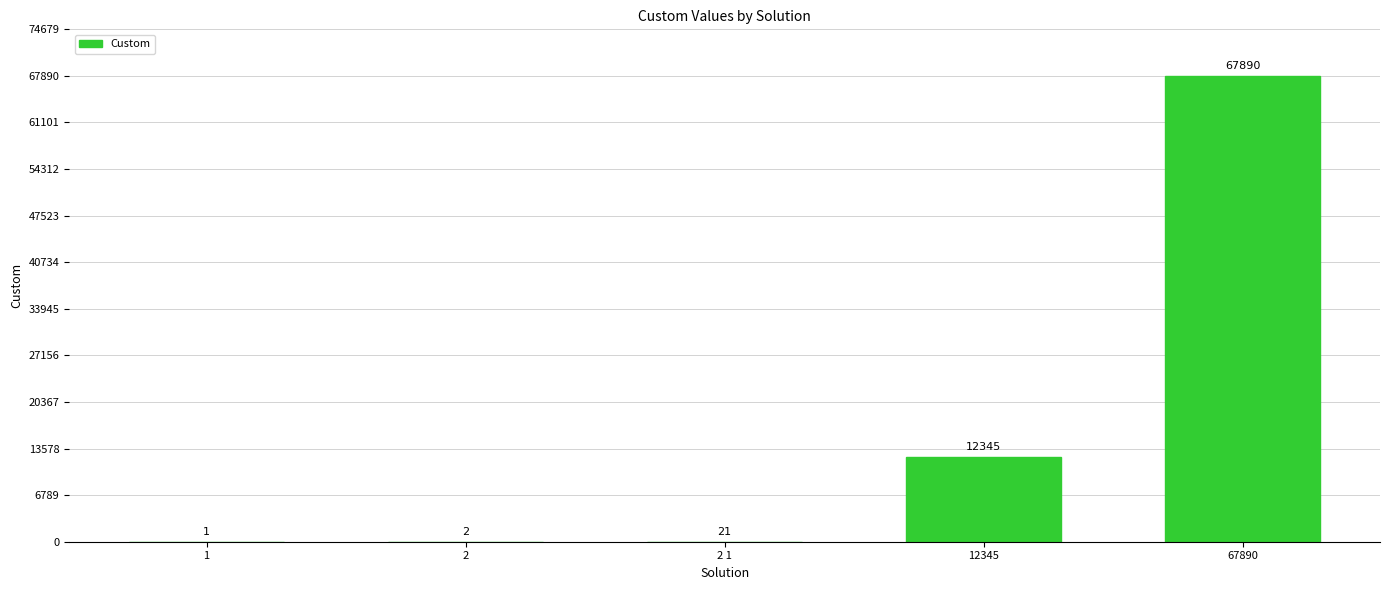

Read the value at 12345, to the nearest 100.

12300